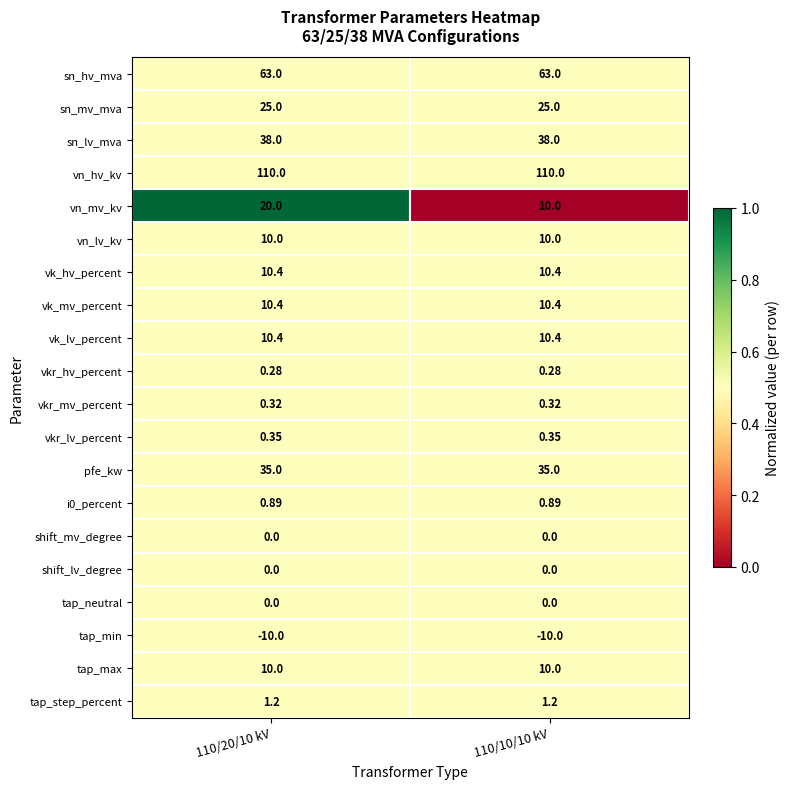

What is the greatest value displayed?

110.0